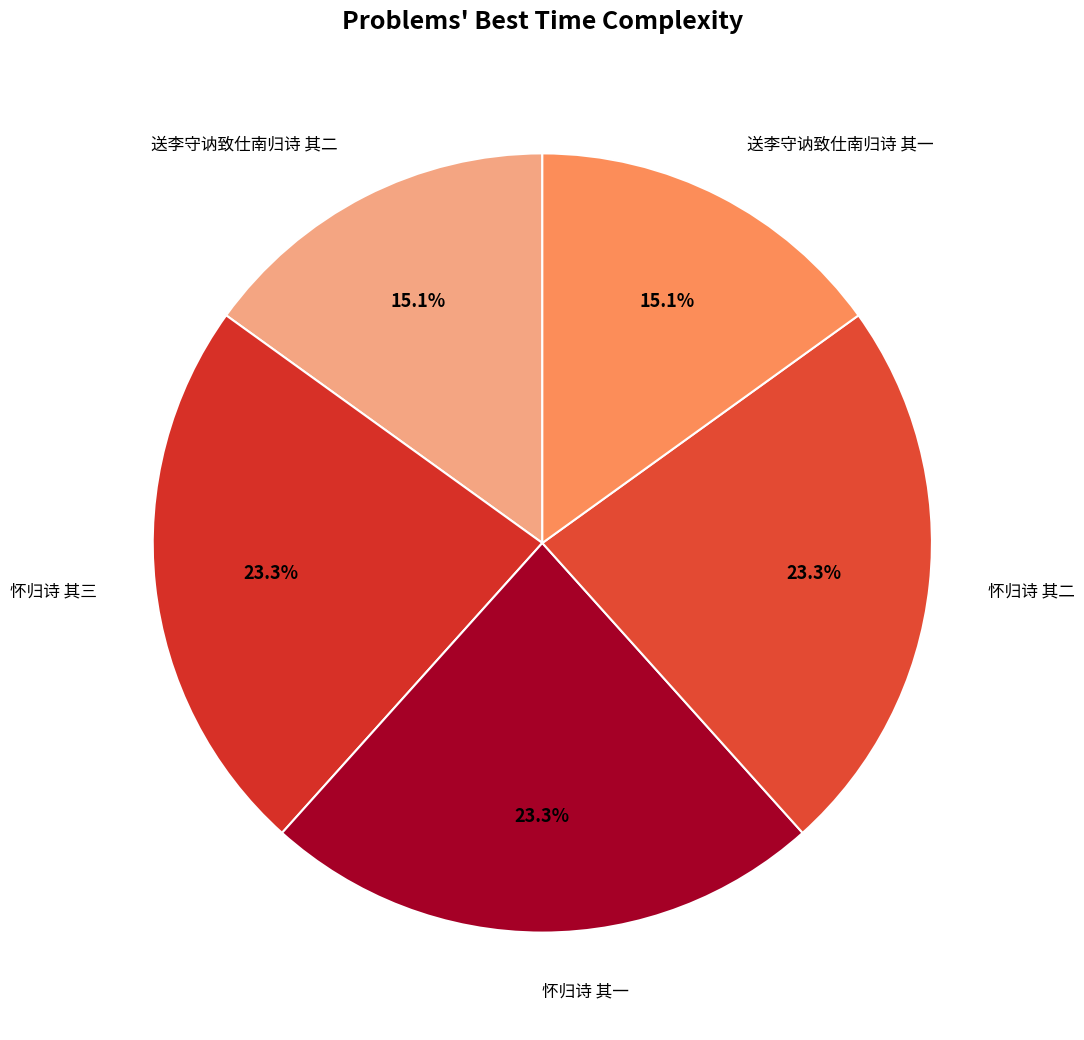

Count the number of slices in the pie.

5